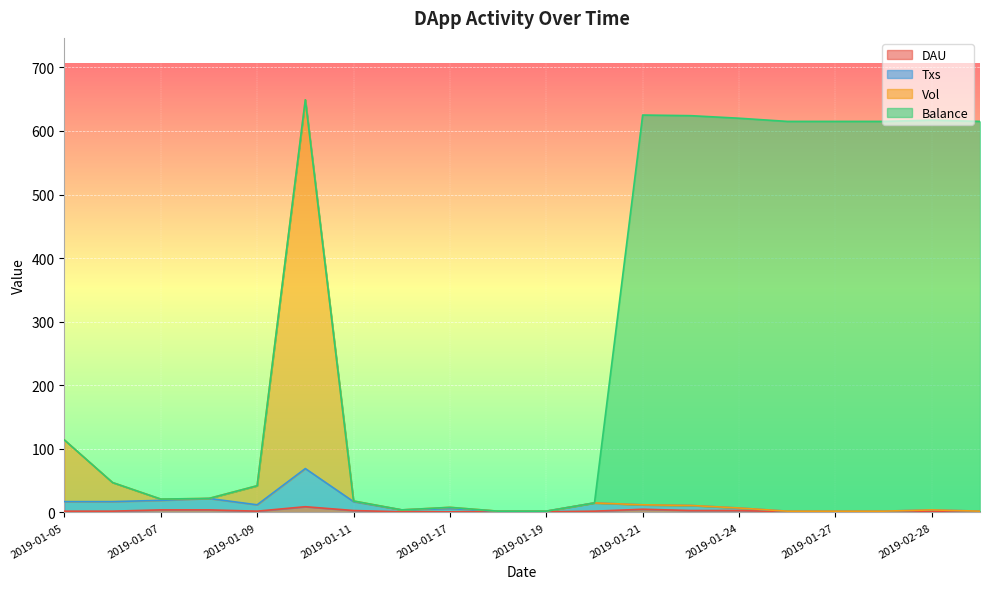

Is it true that DAU equals 2 at 2019-02-28?

True